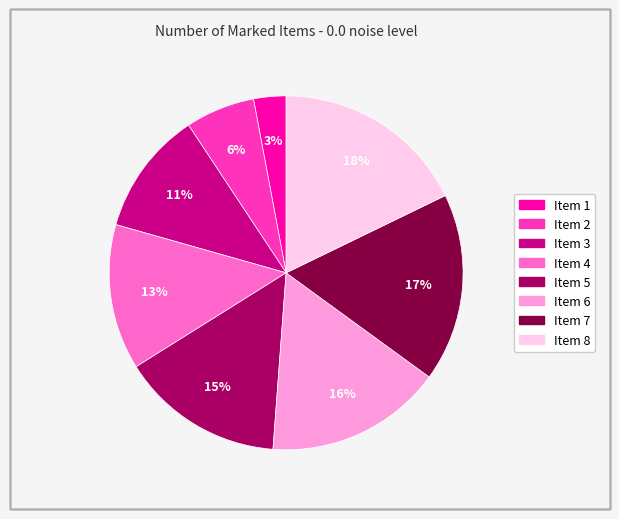

Does any single category account for the majority?

No